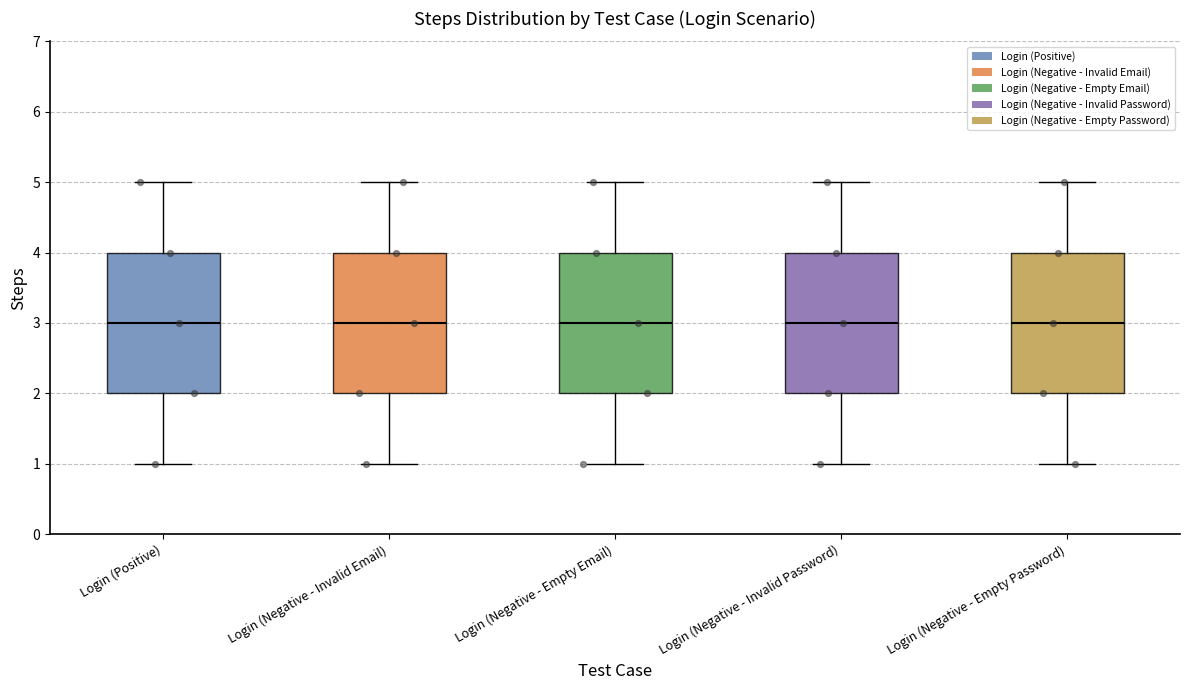

Reading left to right, read every box against the y-axis: the position of its median line, the range the box covers, and the ends of its whiskers. The values are not printed on the chart, so give them approximately, as read against the axis.

Login (Positive): median 3, box 2 to 4, whiskers 1 to 5
Login (Negative - Invalid Email): median 3, box 2 to 4, whiskers 1 to 5
Login (Negative - Empty Email): median 3, box 2 to 4, whiskers 1 to 5
Login (Negative - Invalid Password): median 3, box 2 to 4, whiskers 1 to 5
Login (Negative - Empty Password): median 3, box 2 to 4, whiskers 1 to 5